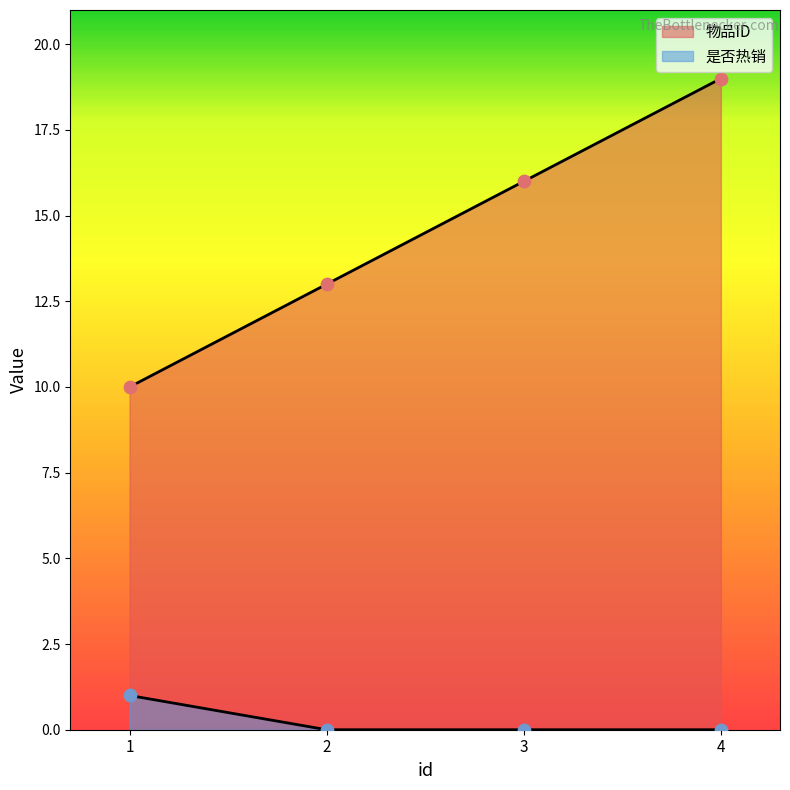

At which category is the sum across all series the highest?

4